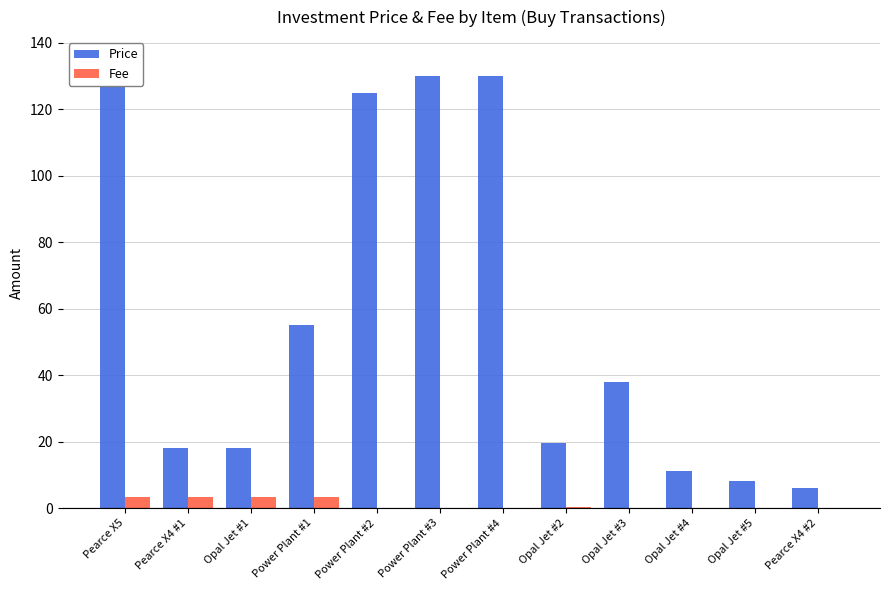

How many bars are there in each group?

2